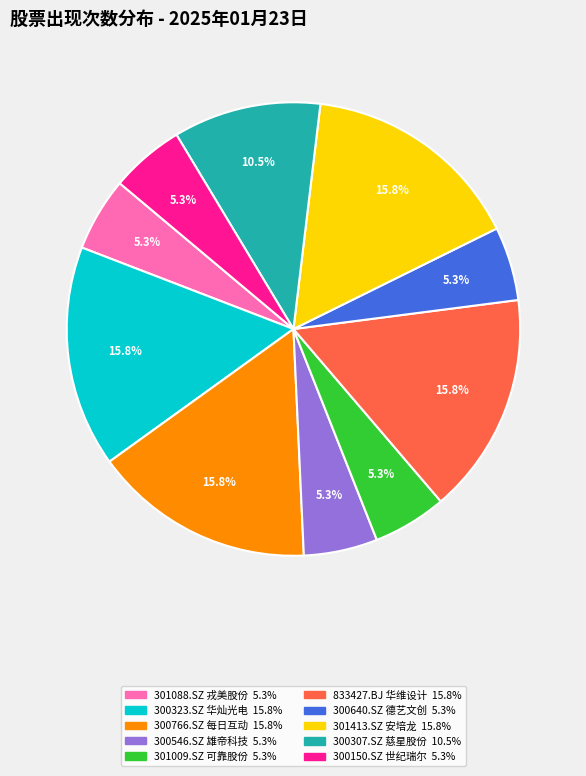

Count the number of slices in the pie.

10